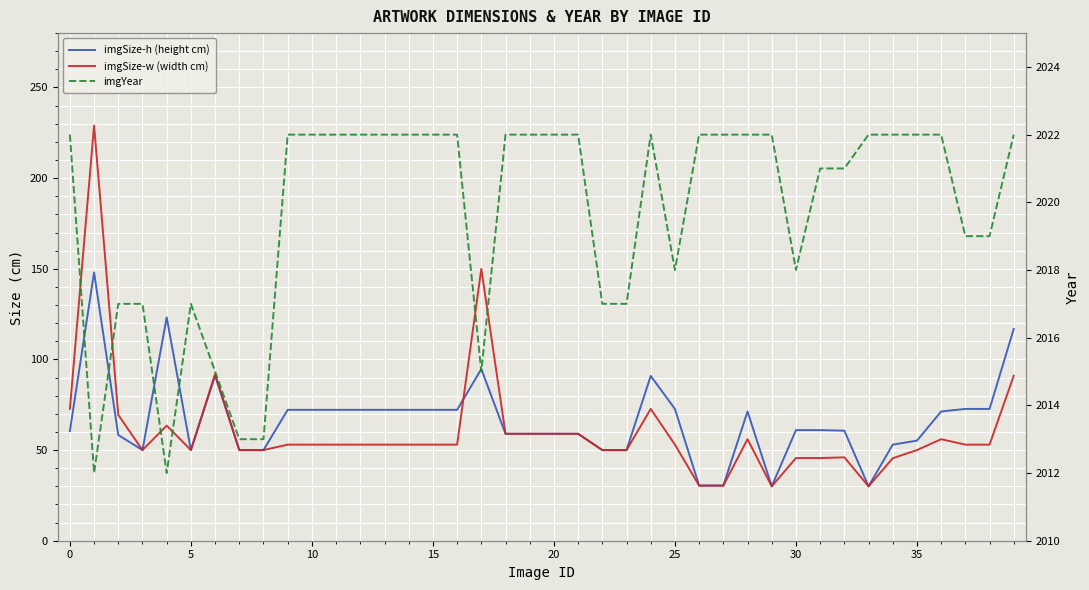

What is the maximum value for imgYear?

2022.0